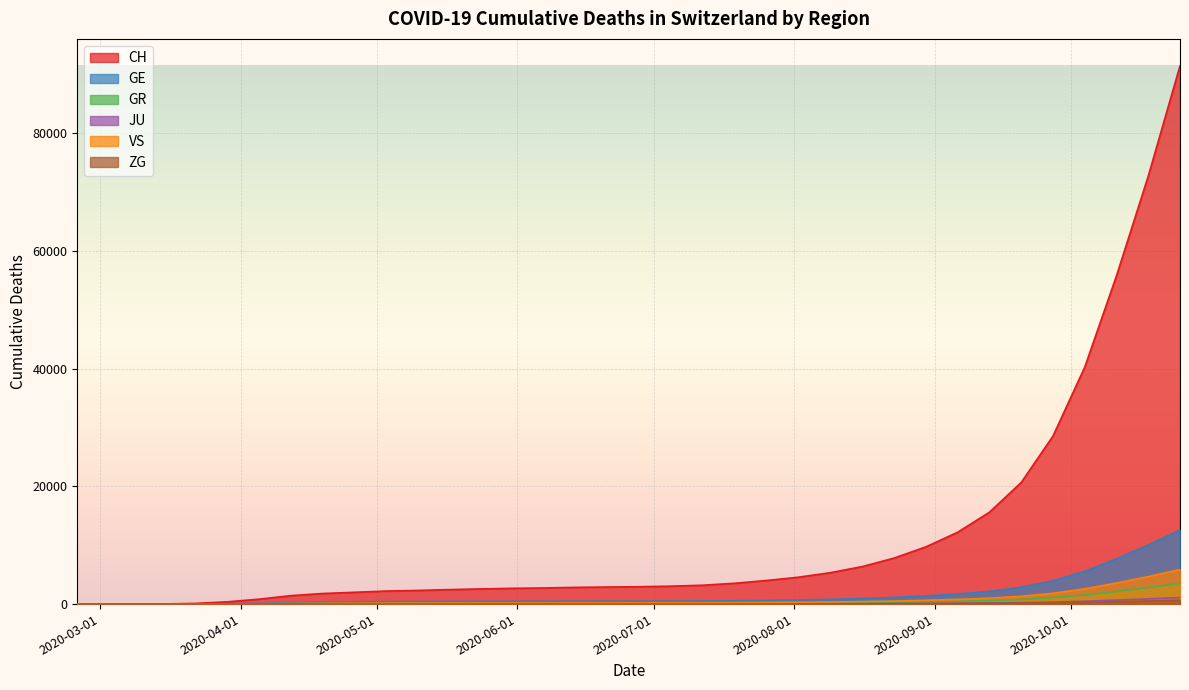

At how many categories does at least one series exceed 28305?

5